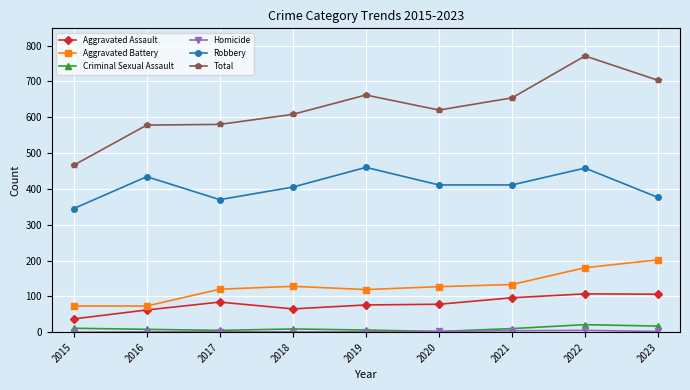

What is the value of the Aggravated Battery point at the 4th from the left?

128